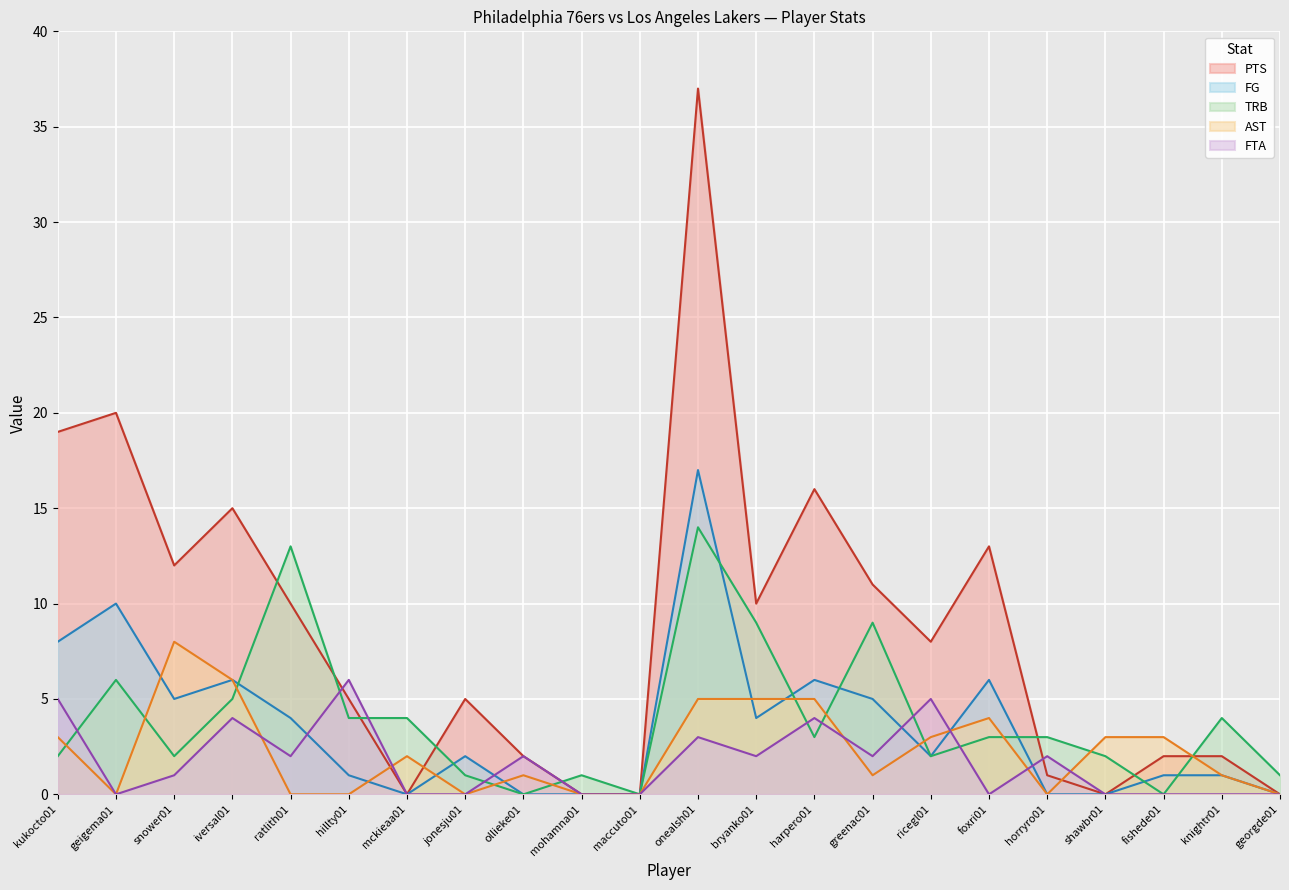

List the series in order of their peak value, highest first.

PTS, FG, TRB, AST, FTA